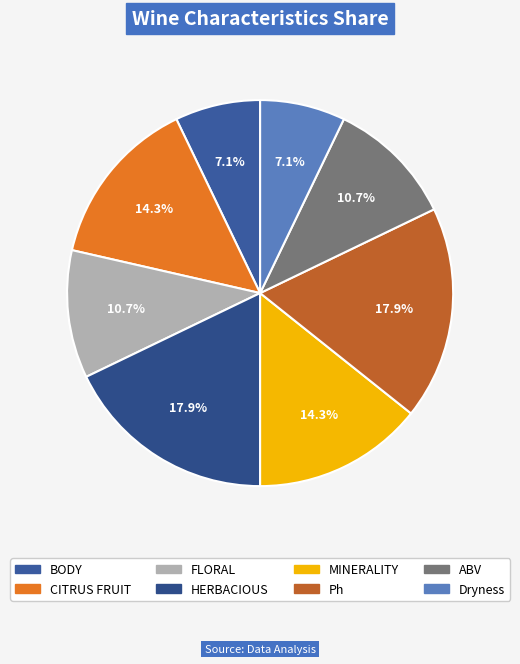

Approximately how many times larger is the value at ABV compared to HERBACIOUS?

0.6